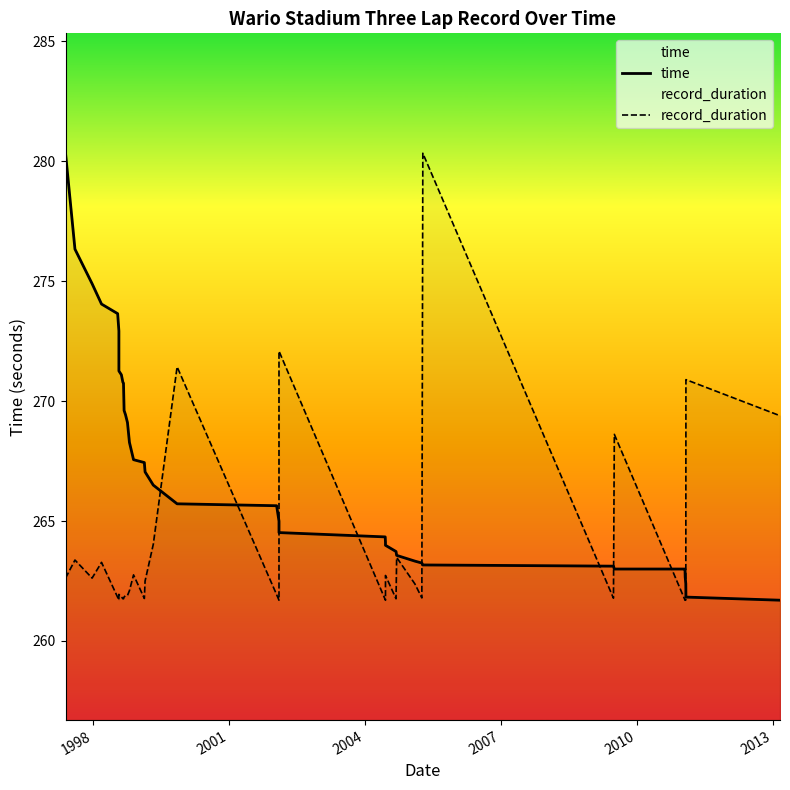

Where is the first local maximum for record_duration?

1998